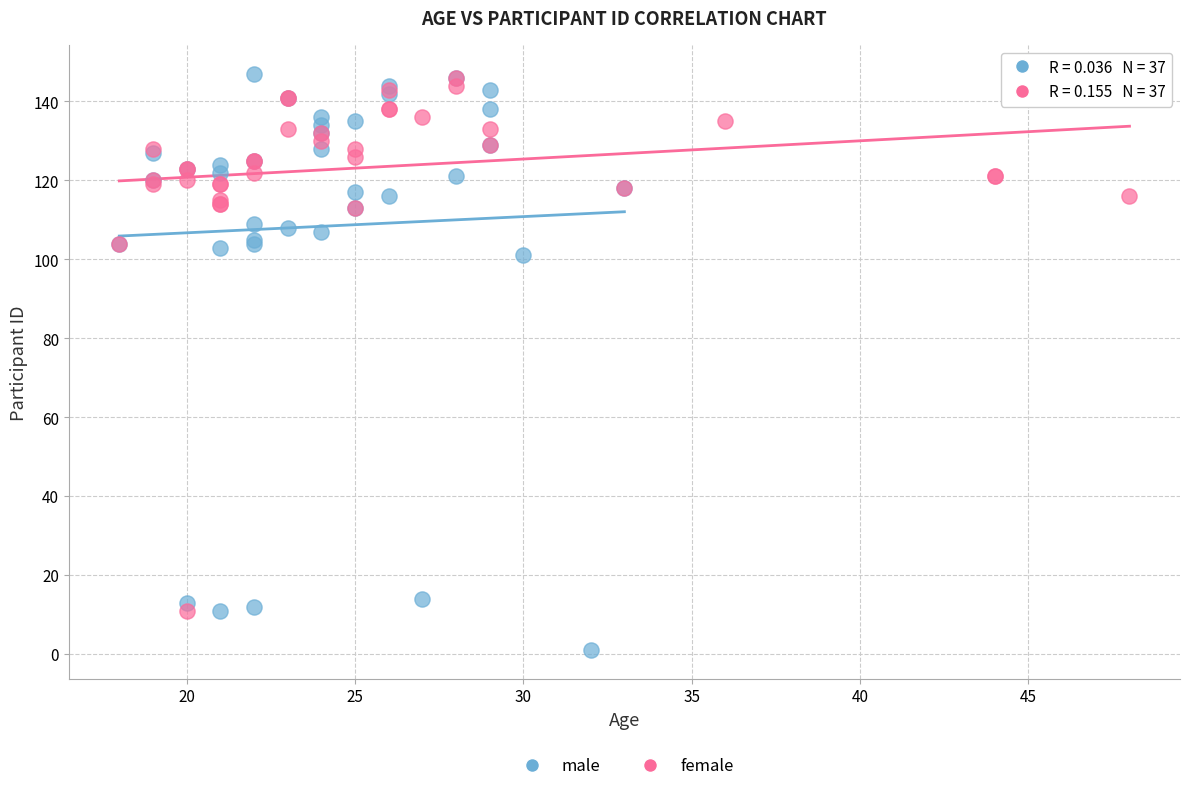

Which series contains the lowest Y value?

male